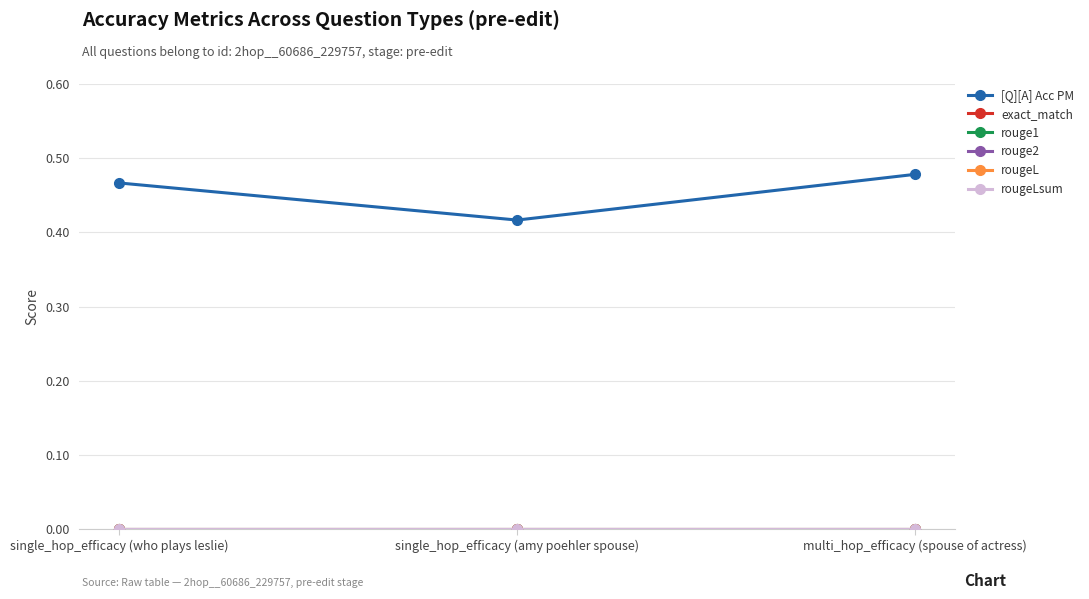

Reading right to left, list all the values displayed in this chart.

[Q][A] Acc PM: multi_hop_efficacy (spouse of actress)=0.5	single_hop_efficacy (amy poehler spouse)=0.4	single_hop_efficacy (who plays leslie)=0.5
exact_match: multi_hop_efficacy (spouse of actress)=0.0	single_hop_efficacy (amy poehler spouse)=0.0	single_hop_efficacy (who plays leslie)=0.0
rouge1: multi_hop_efficacy (spouse of actress)=0.0	single_hop_efficacy (amy poehler spouse)=0.0	single_hop_efficacy (who plays leslie)=0.0
rouge2: multi_hop_efficacy (spouse of actress)=0.0	single_hop_efficacy (amy poehler spouse)=0.0	single_hop_efficacy (who plays leslie)=0.0
rougeL: multi_hop_efficacy (spouse of actress)=0.0	single_hop_efficacy (amy poehler spouse)=0.0	single_hop_efficacy (who plays leslie)=0.0
rougeLsum: multi_hop_efficacy (spouse of actress)=0.0	single_hop_efficacy (amy poehler spouse)=0.0	single_hop_efficacy (who plays leslie)=0.0